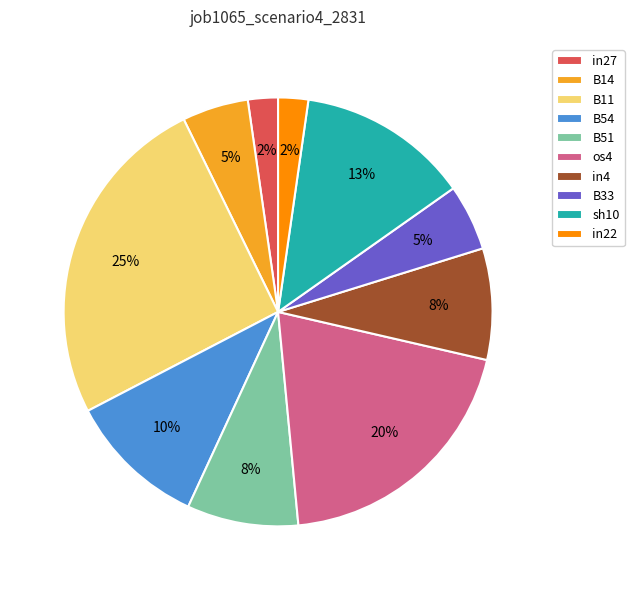

Do B33 and sh10 together represent more than half of the pie?

No